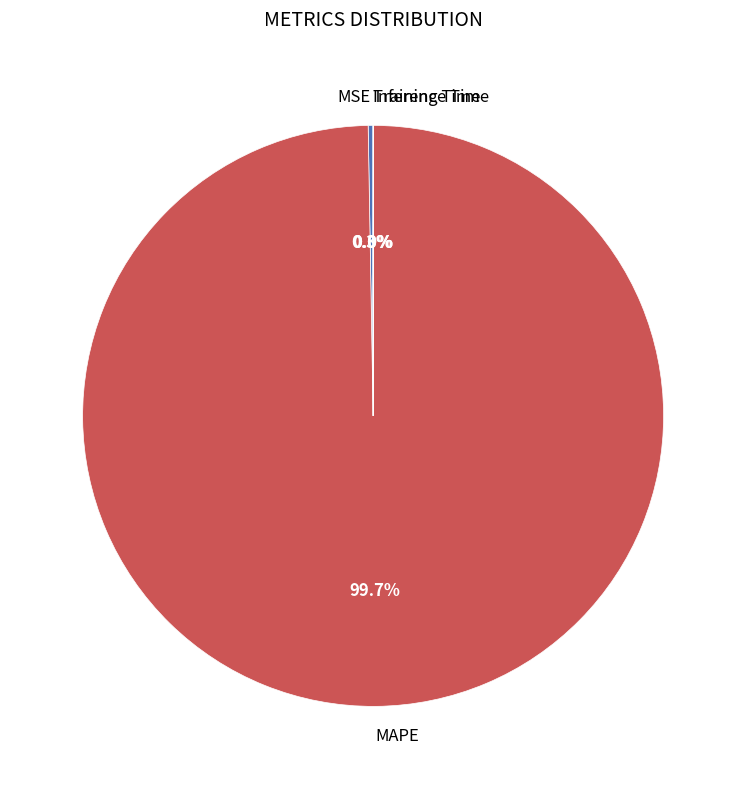

Is there a majority slice in this chart?

Yes